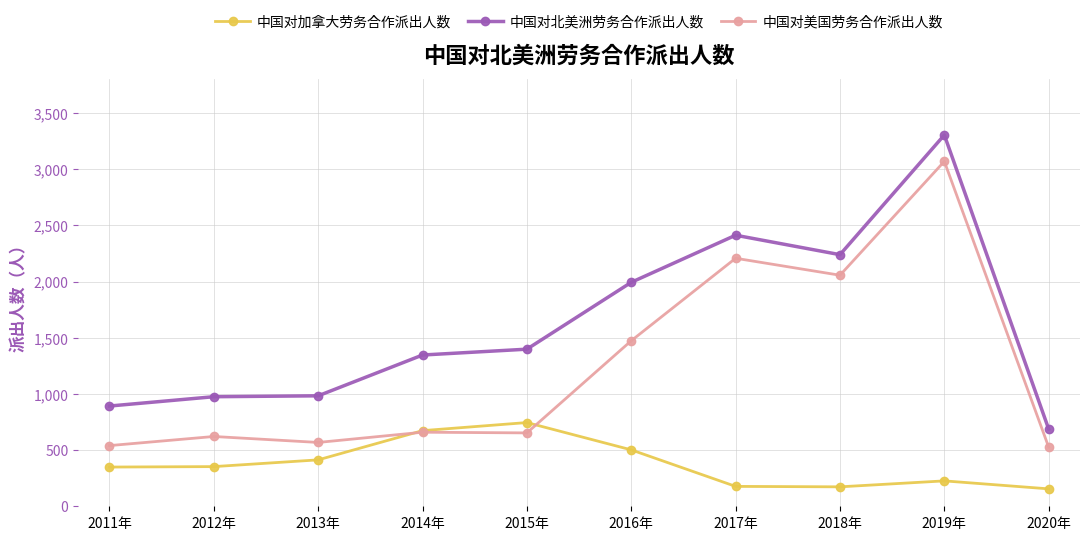

Which series has the largest total across all categories?

中国对北美洲劳务合作派出人数